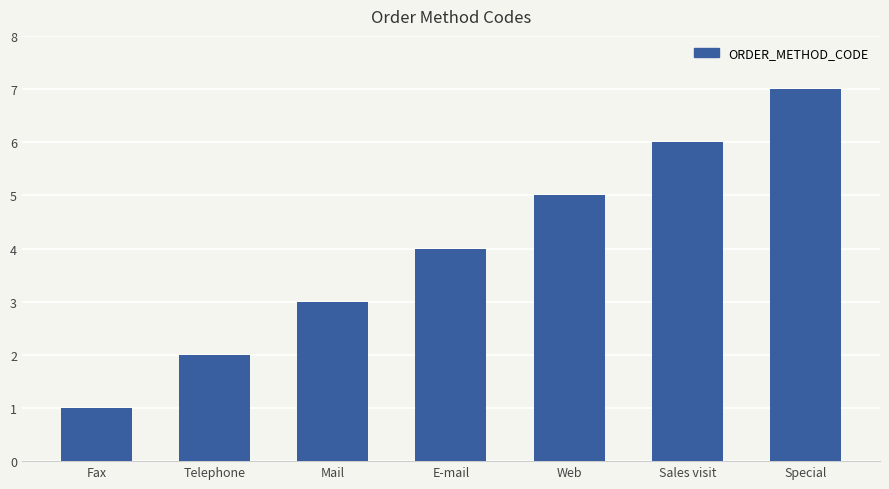

What is the sum of all values?

28